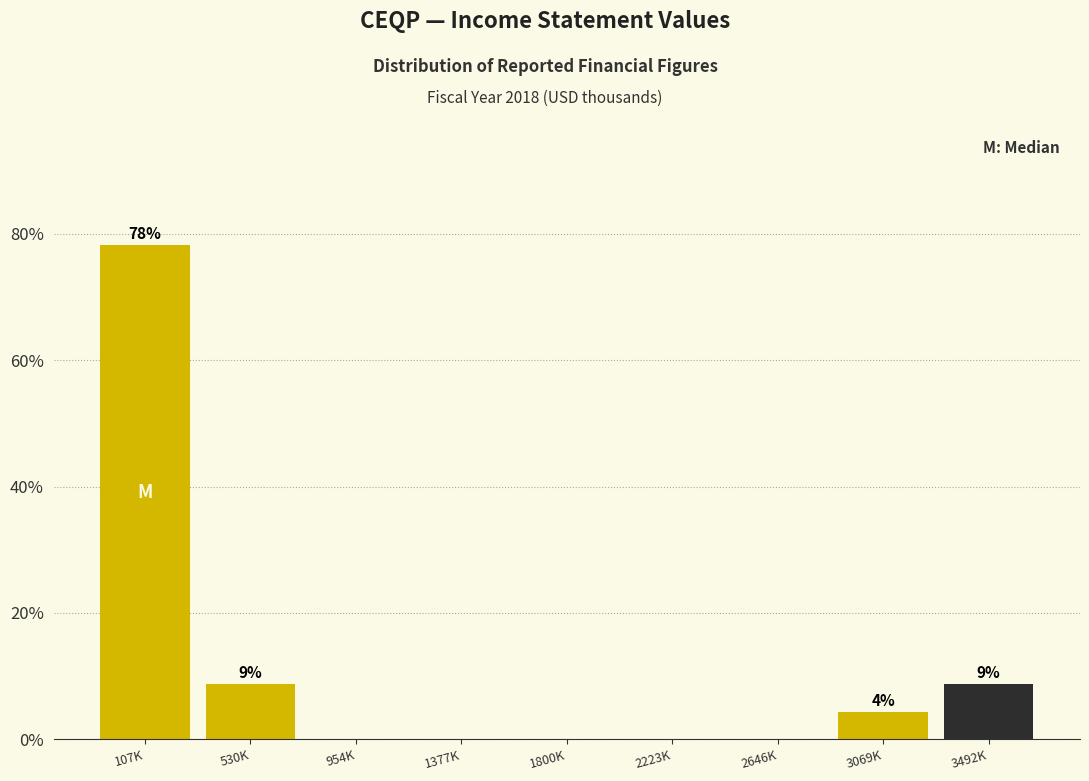

Reading left to right, extract all data points from this chart.

107K=78.3	530K=8.7	954K=0.0	1377K=0.0	1800K=0.0	2223K=0.0	2646K=0.0	3069K=4.3	3492K=8.7